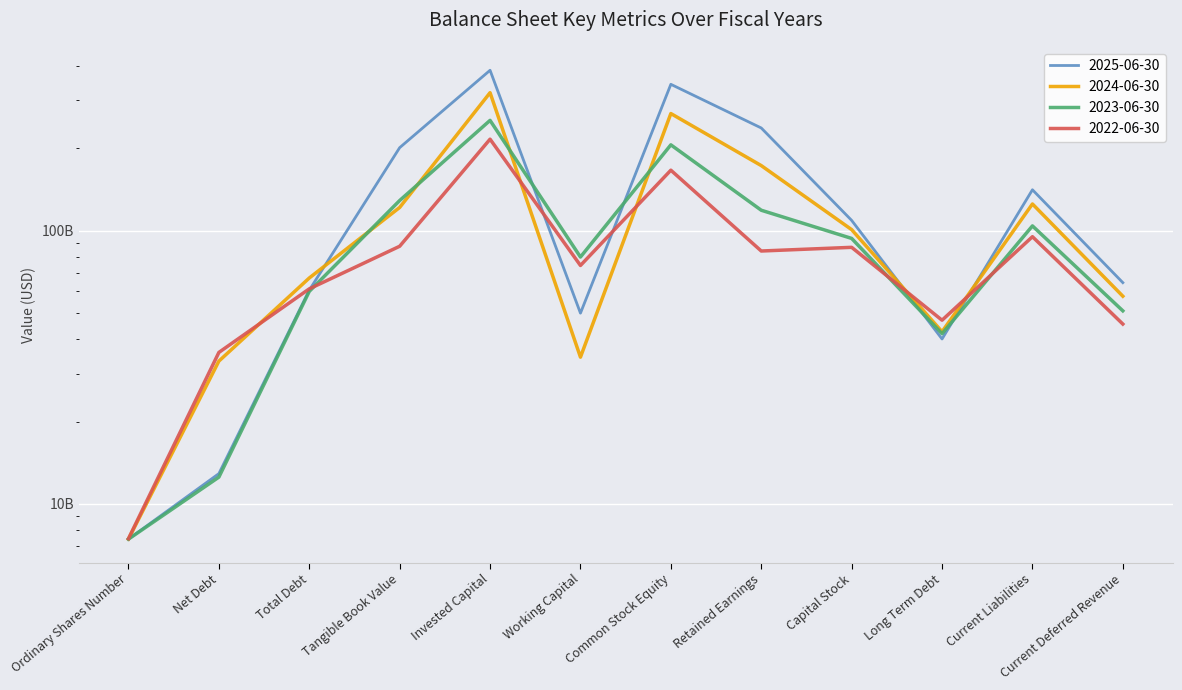

List the series in order of their peak value, highest first.

2025-06-30, 2024-06-30, 2023-06-30, 2022-06-30